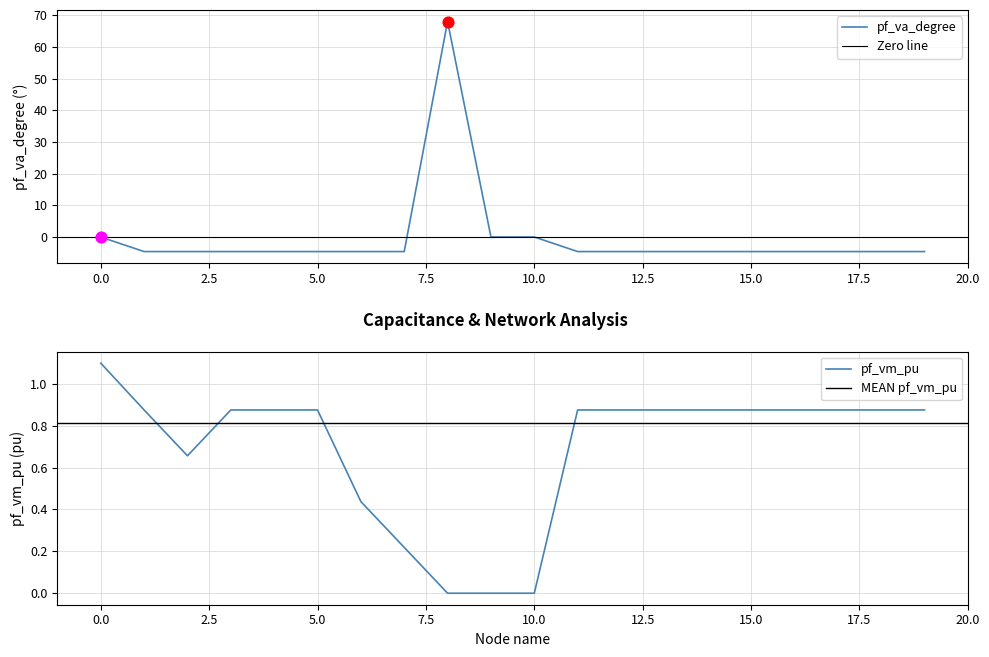

What is the total value across all series at 7?

-4.4